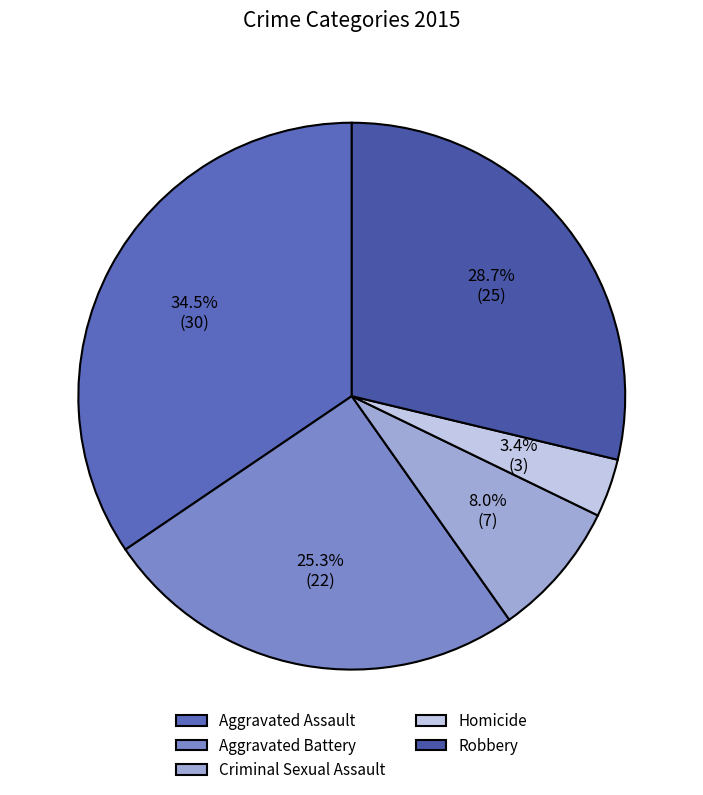

Is it true that Homicide is 3% of the pie?

True